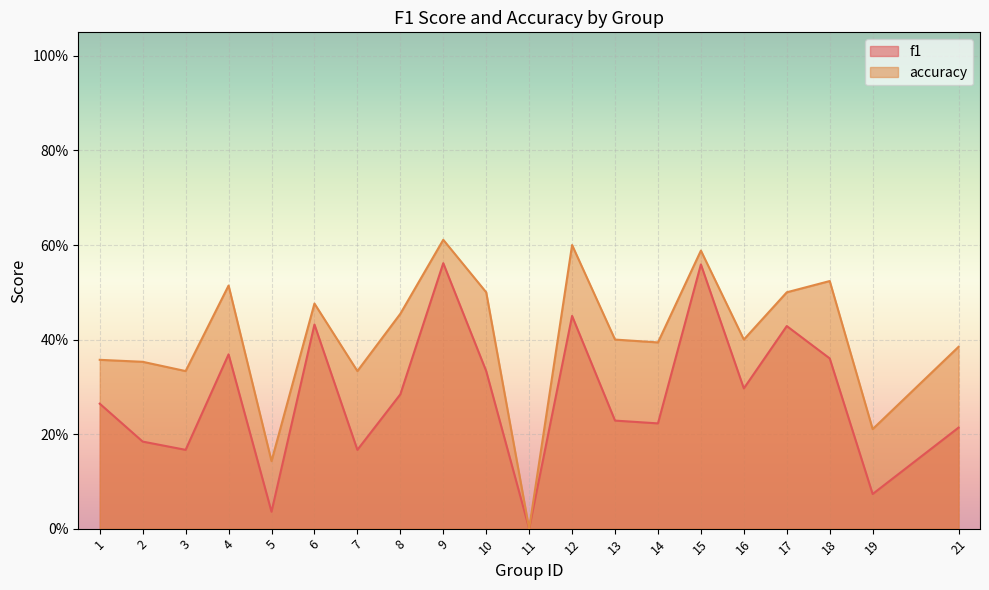

How many data points does each series have?

20